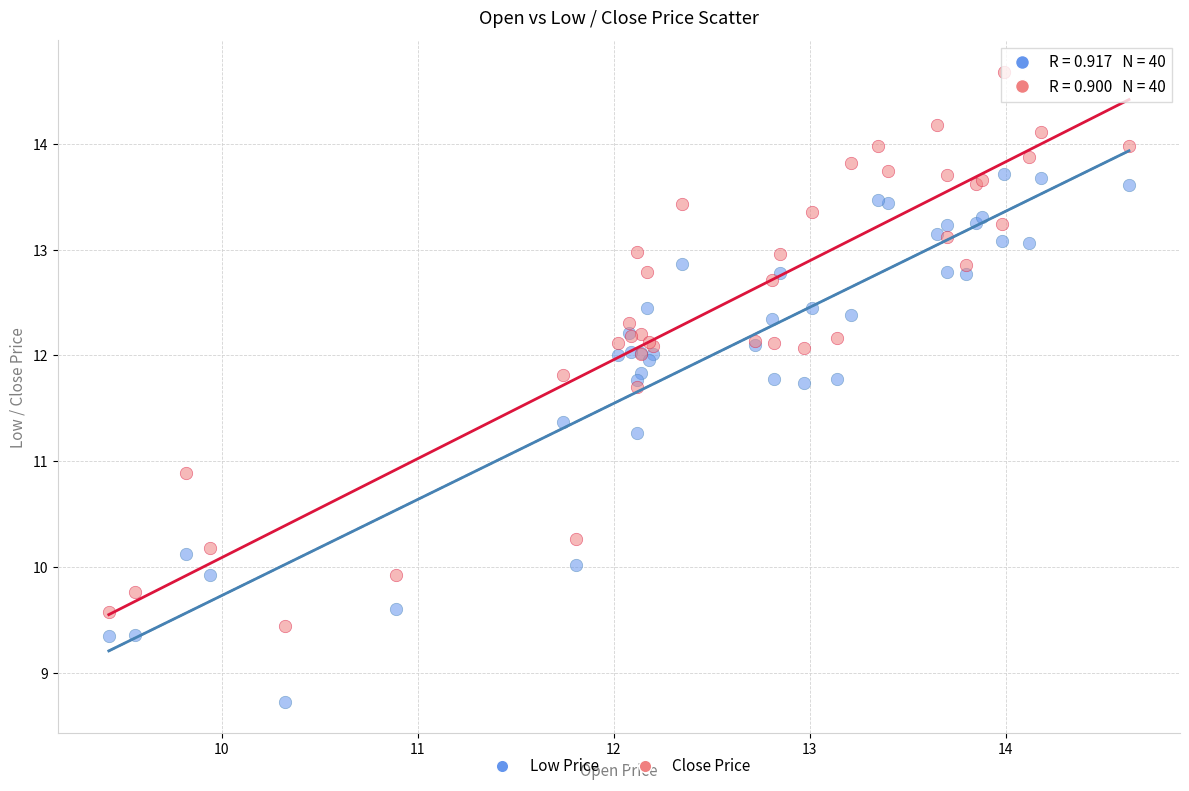

Across all series, what Y value is closest to 11?

10.9